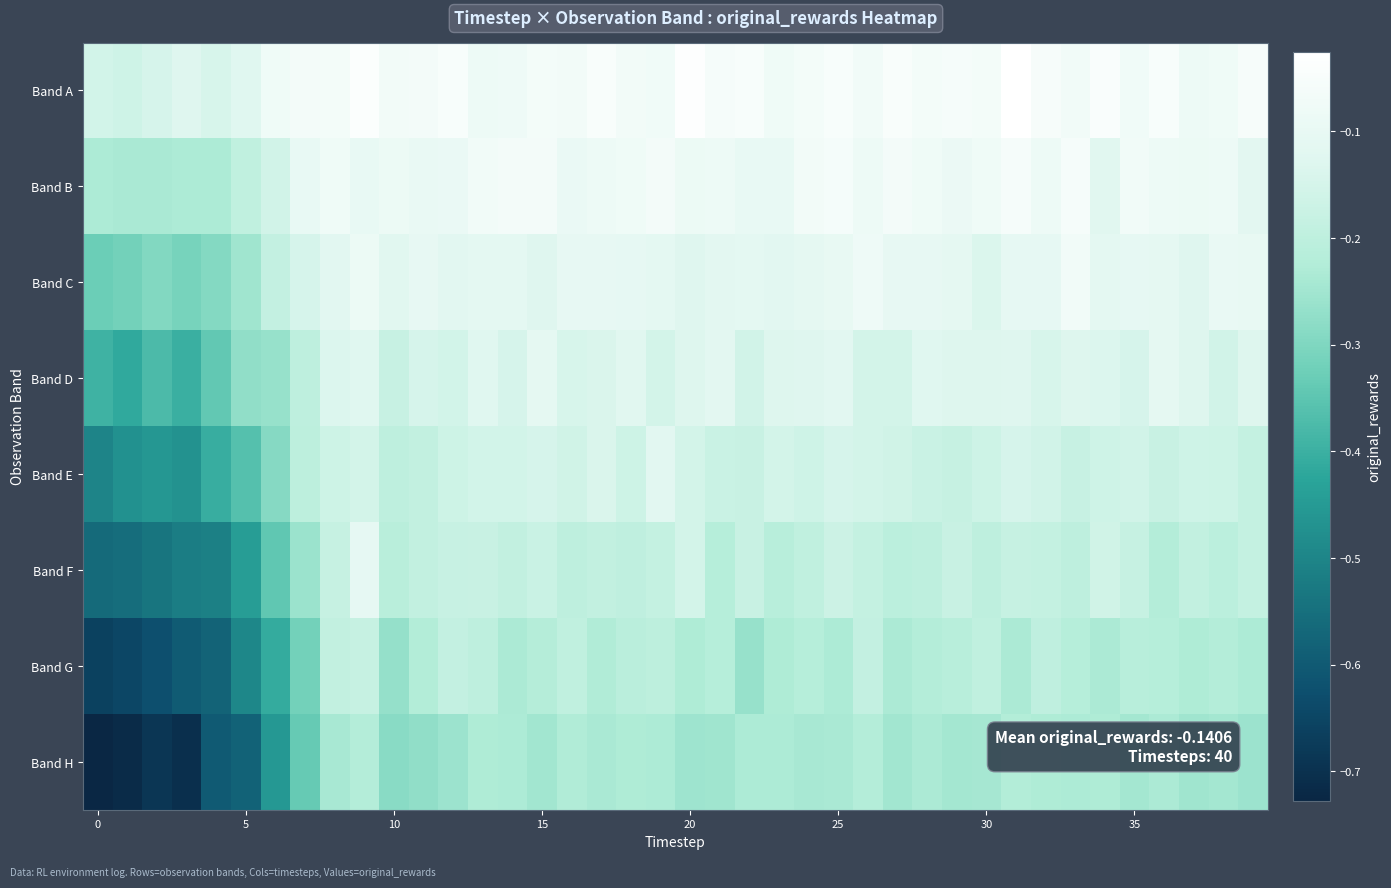

Rank the series by their maximum value, from highest to lowest.

Band A, Band B, Band C, Band F, Band D, Band E, Band G, Band H